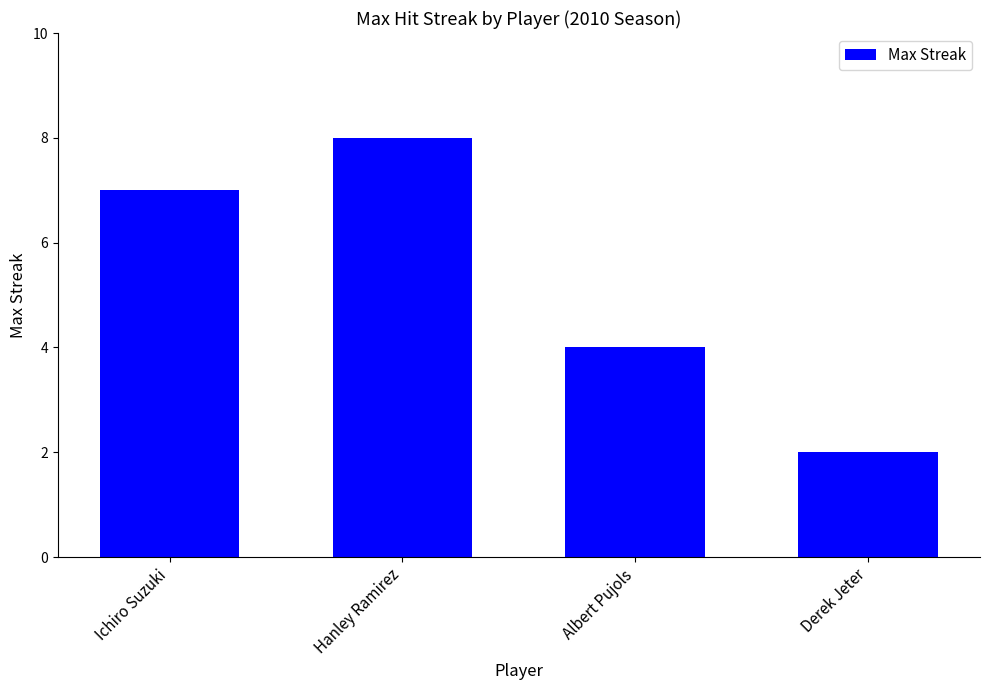

What is the ratio of the value at Albert Pujols to the value at Hanley Ramirez?

0.5